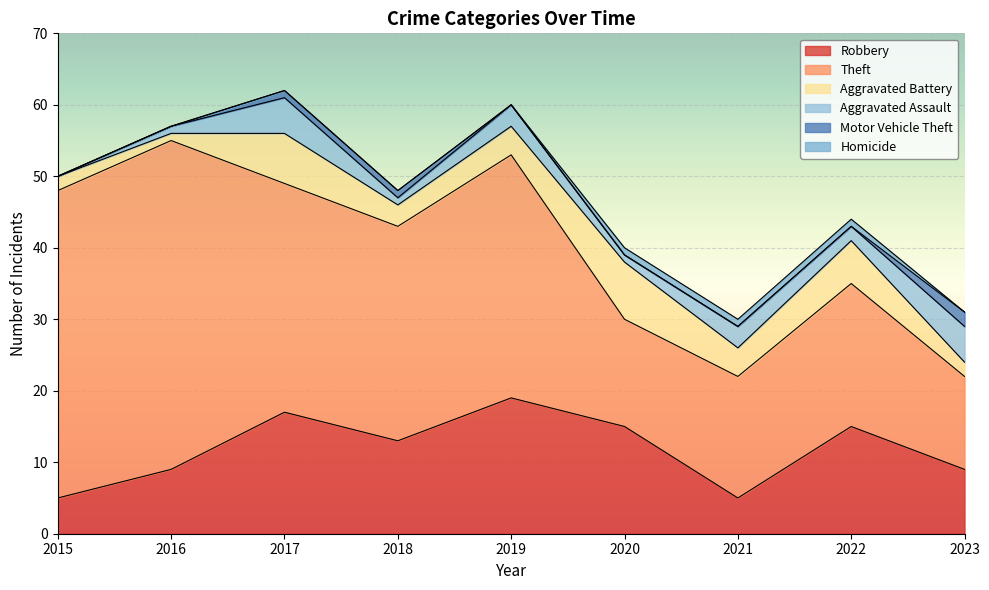

Which label corresponds to the smallest value in the chart?

2015